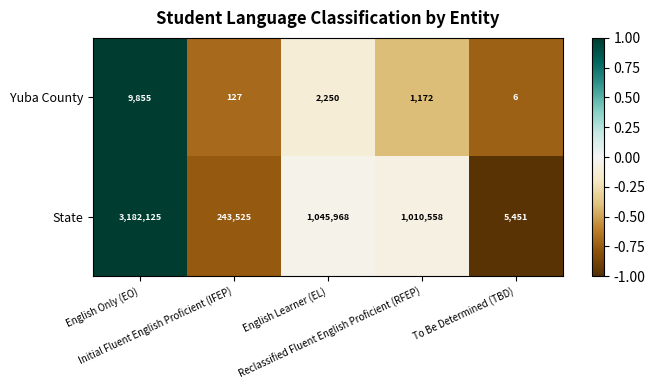

List the series in order of their overall mean, lowest first.

Yuba County, State